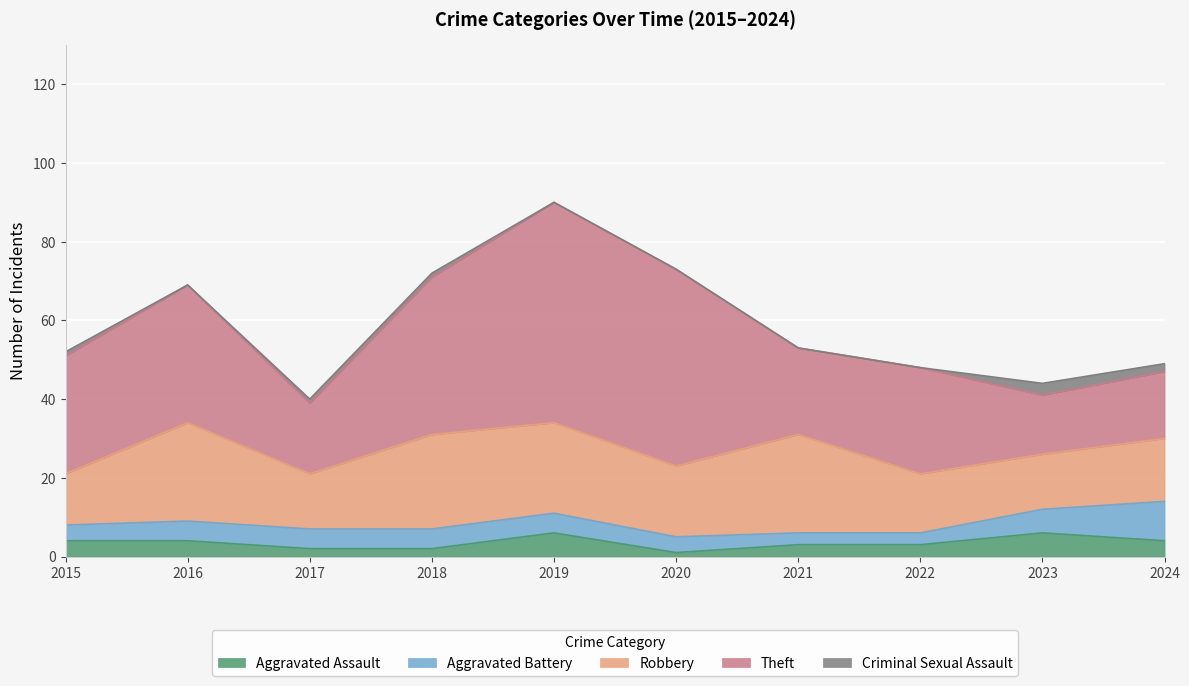

How many categories are shown in the chart?

10